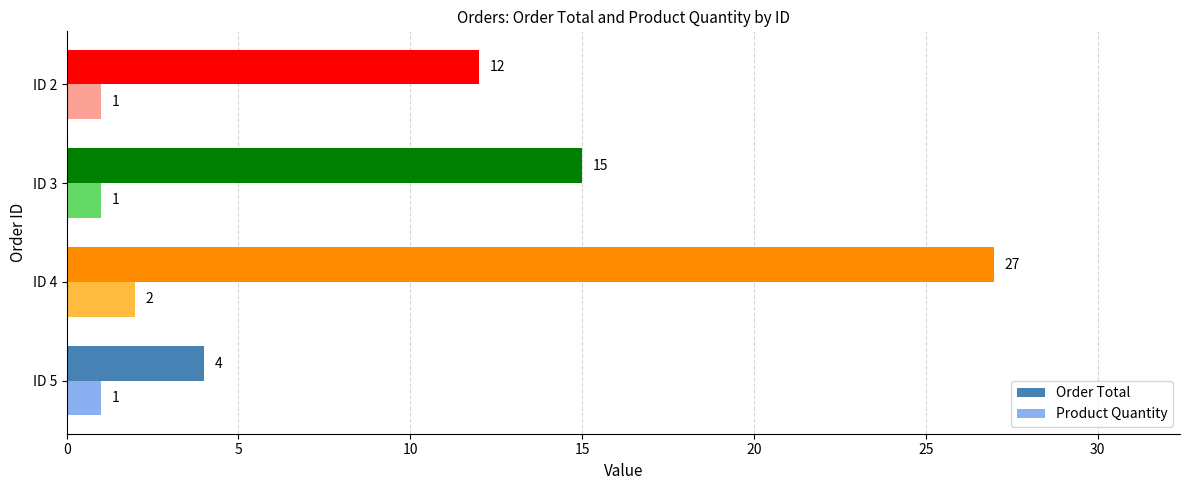

List the labels in order of Order Total value, largest first.

ID 4, ID 3, ID 2, ID 5